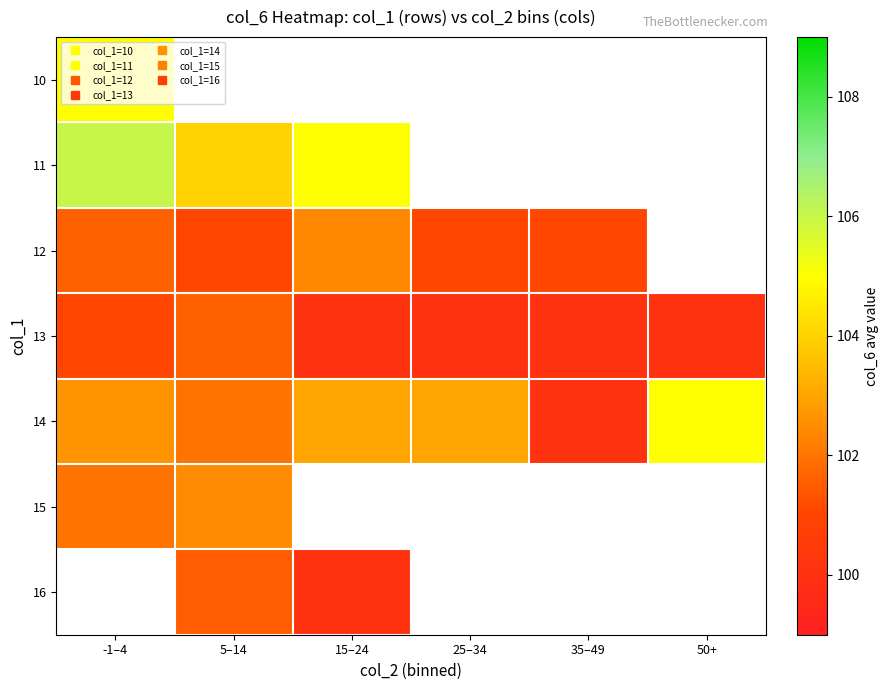

Is the value of 12 at 15–24 greater than the value of 14 at -1–4?

No